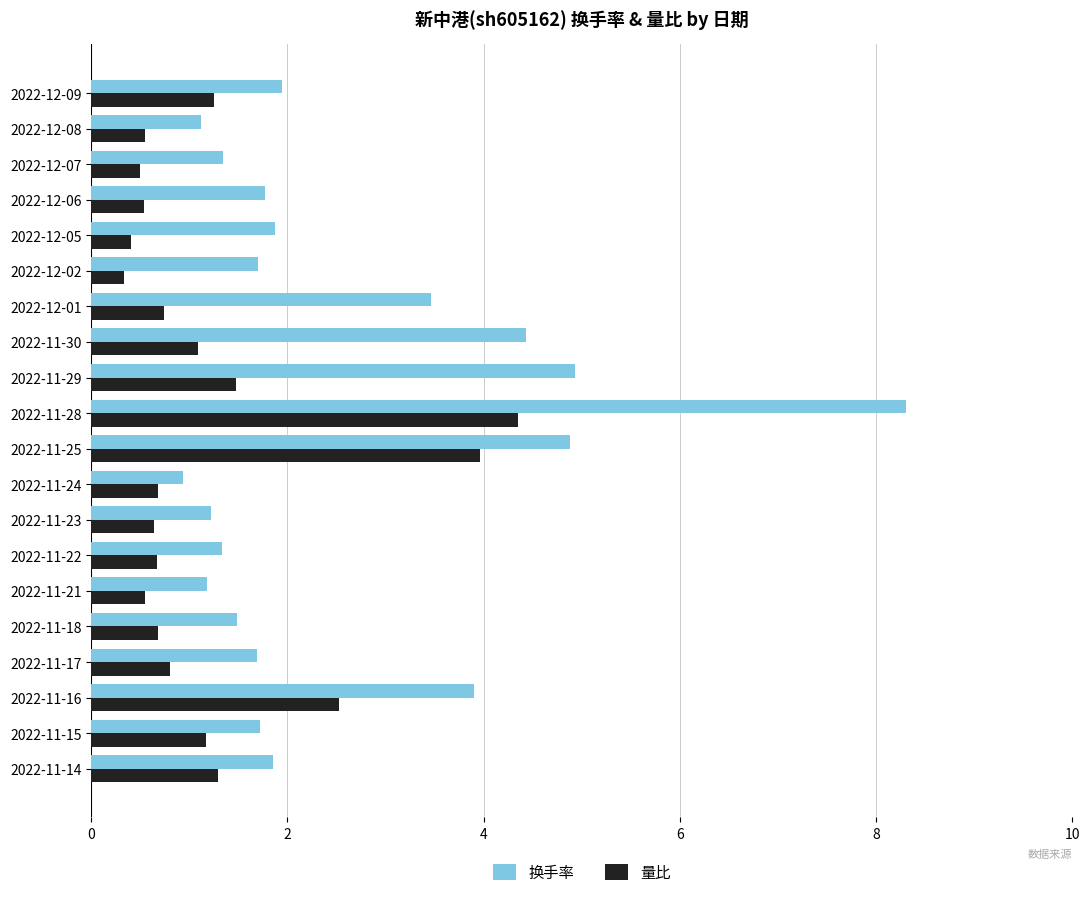

What is the highest value of the 换手率 series?

8.3